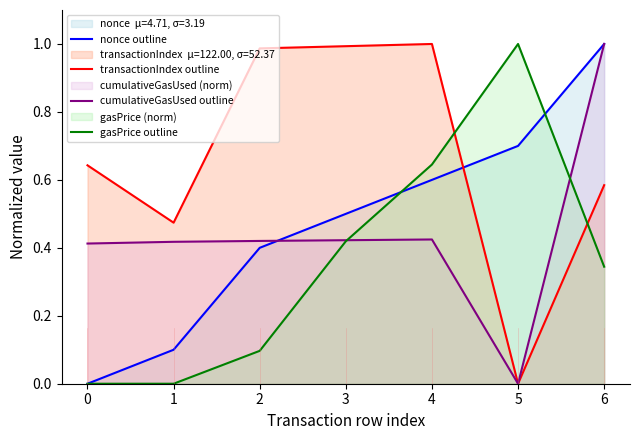

True or false: gasPrice outline has a value of 0.5 at 6.

False